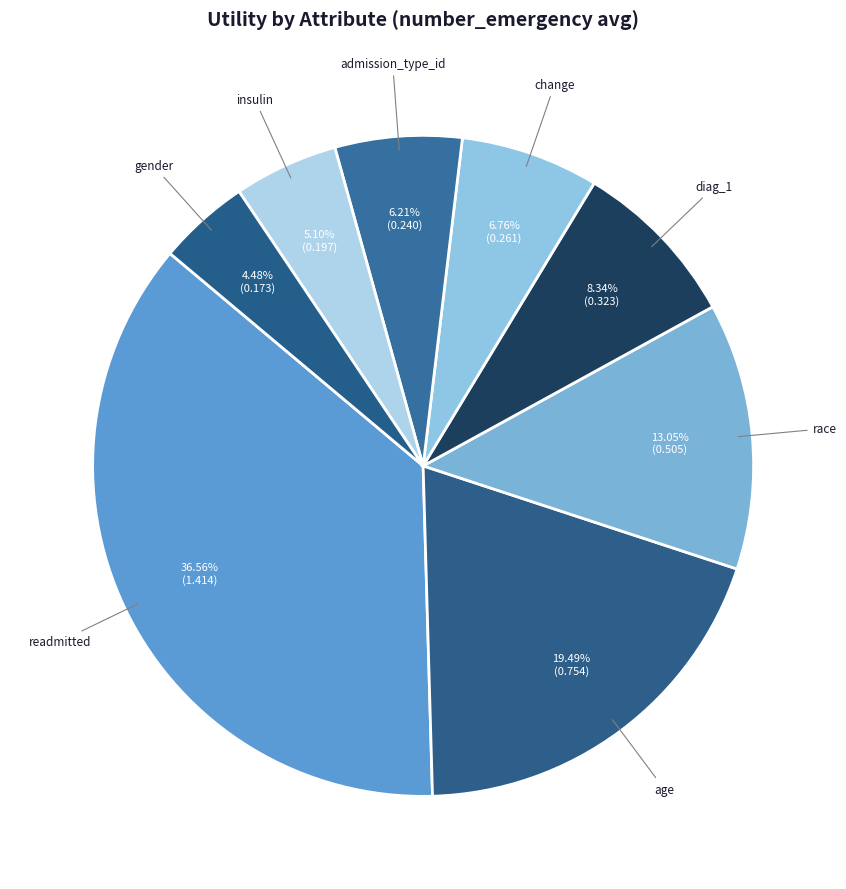

Is there a majority slice in this chart?

No